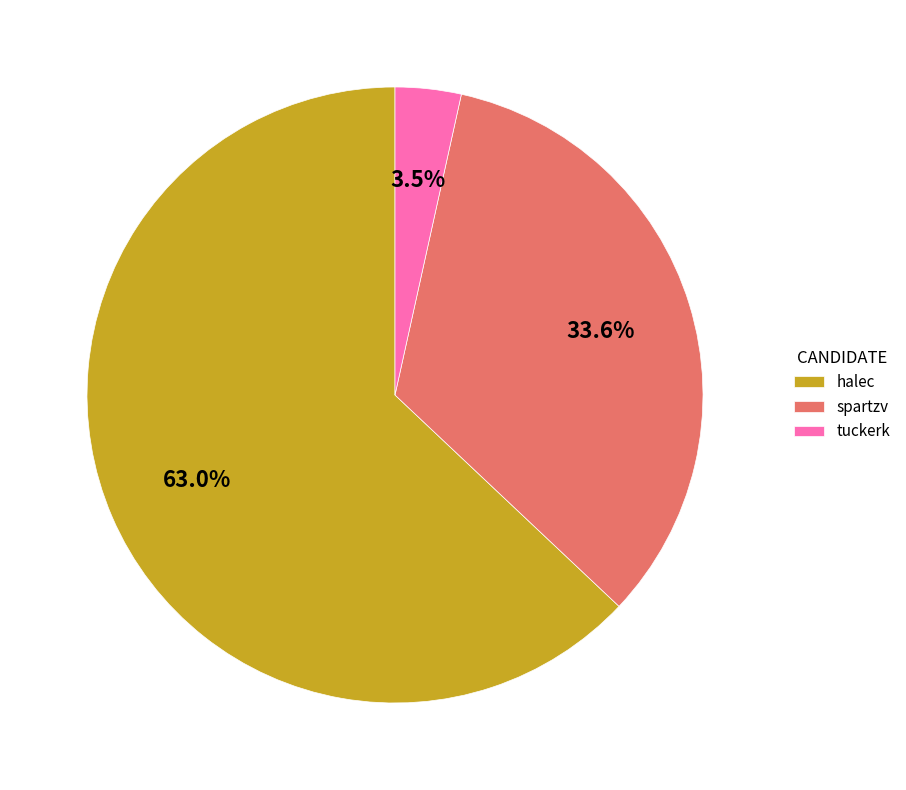

The spartzv slice represents 34% of the pie. True or false?

True